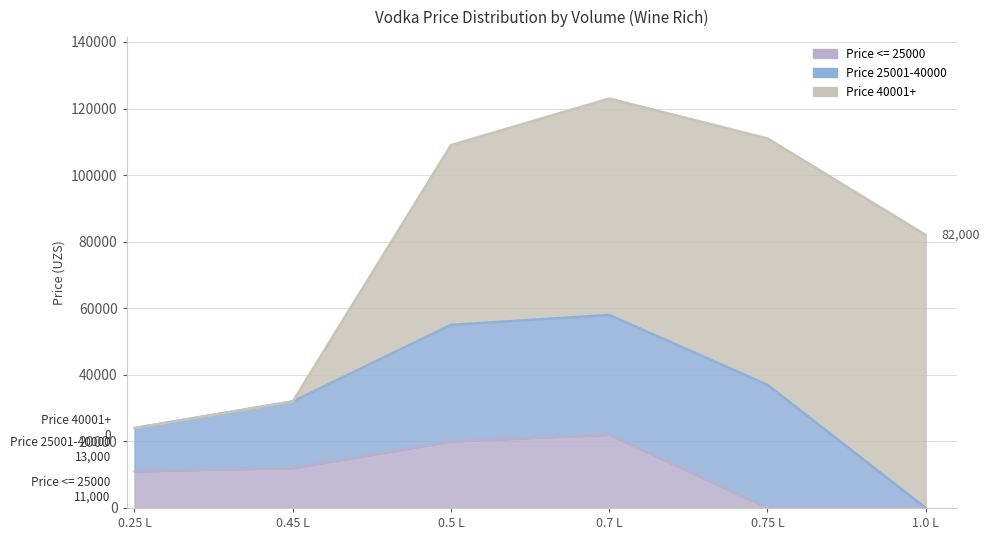

How many times do Price <= 25000 and Price 40001+ cross each other?

1